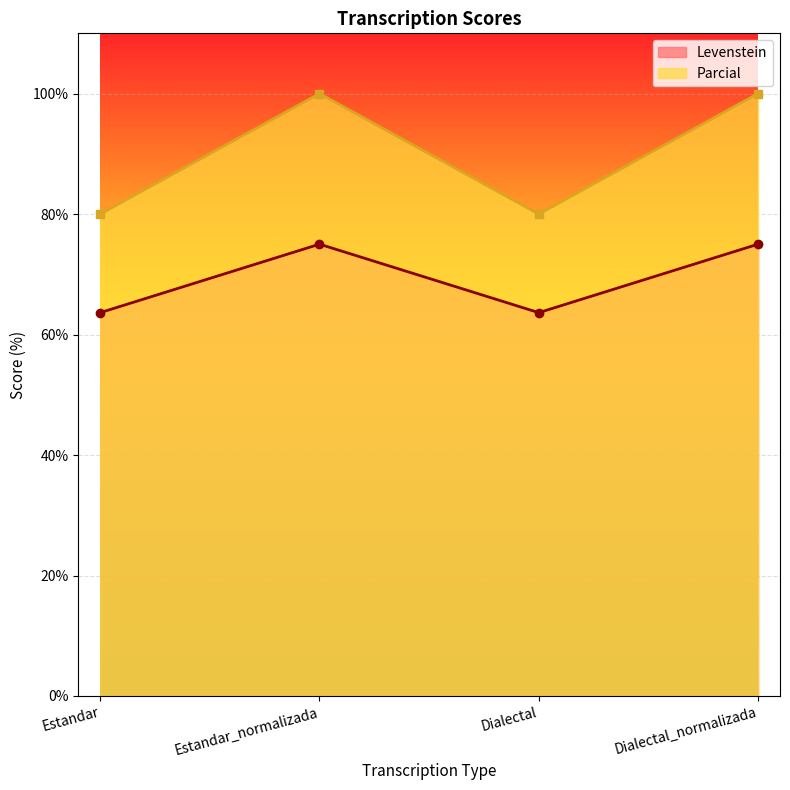

Read the Parcial value at Estandar.

80.0